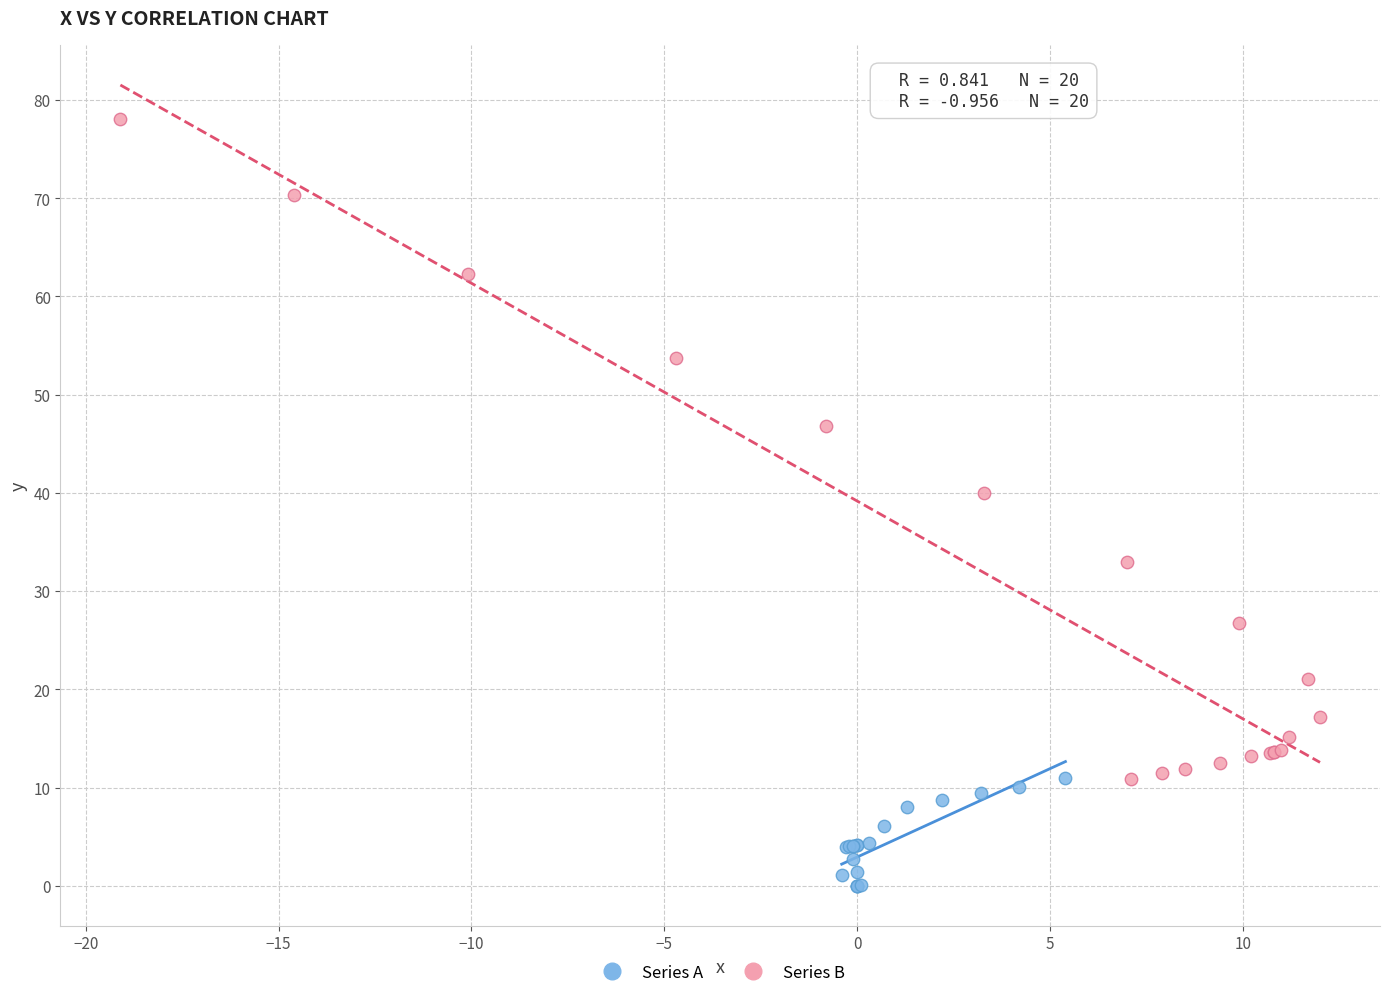

Which series contains the lowest Y value?

Series A